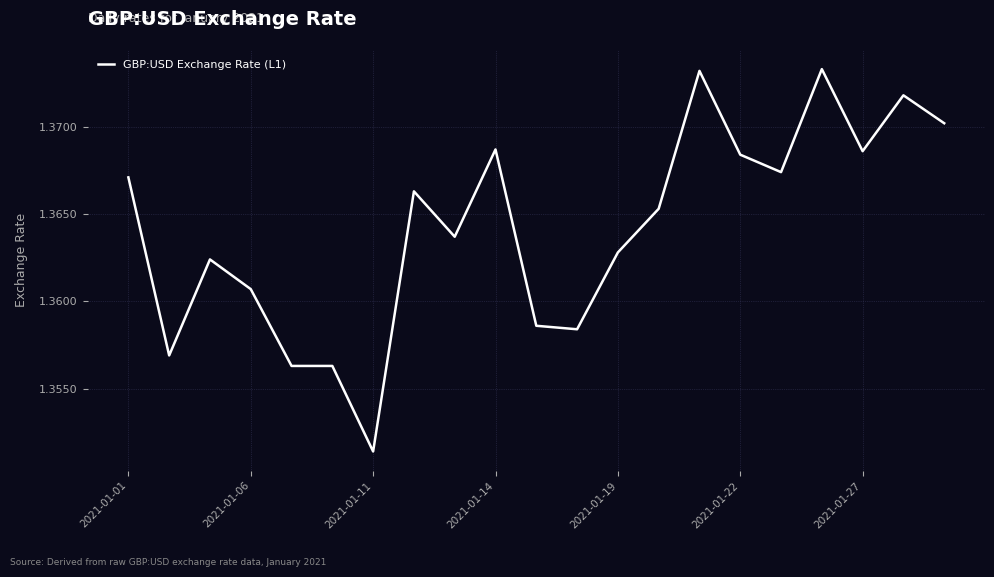

How many lines are shown in the chart?

1